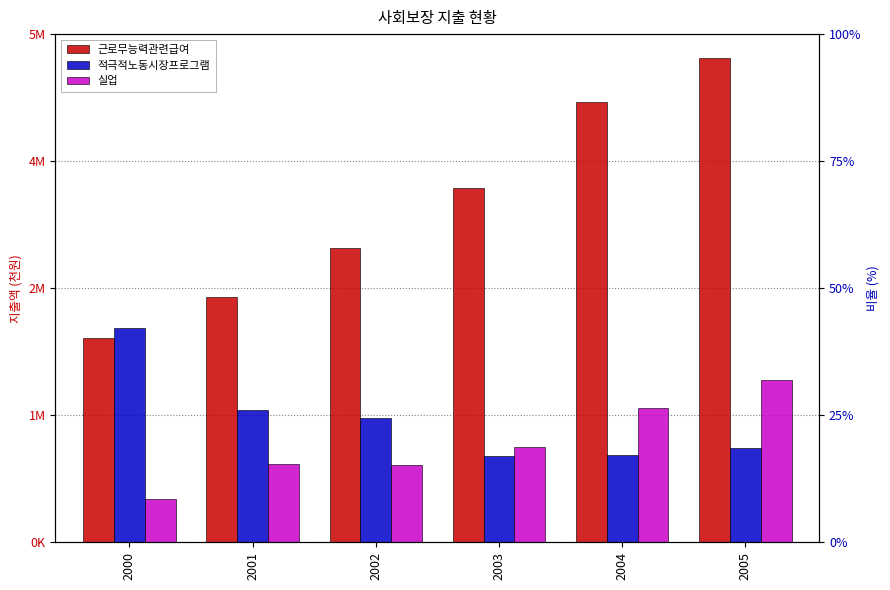

Are the bars horizontal?

No